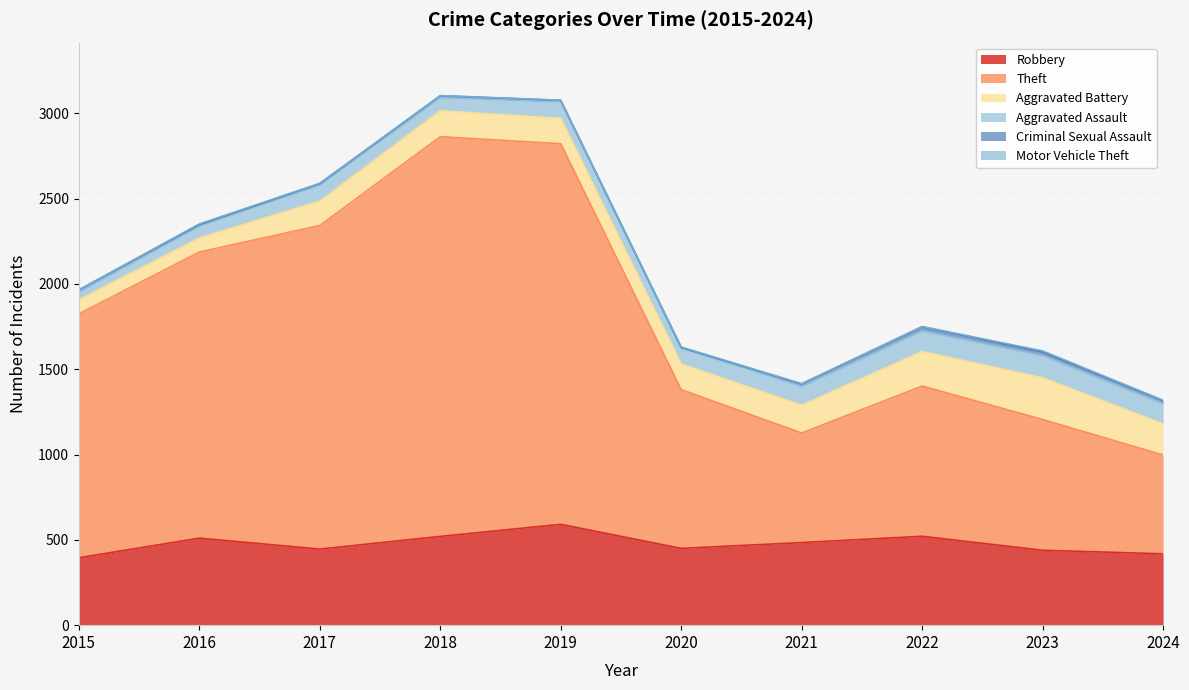

What is the difference between the highest and lowest values at 2022?

878